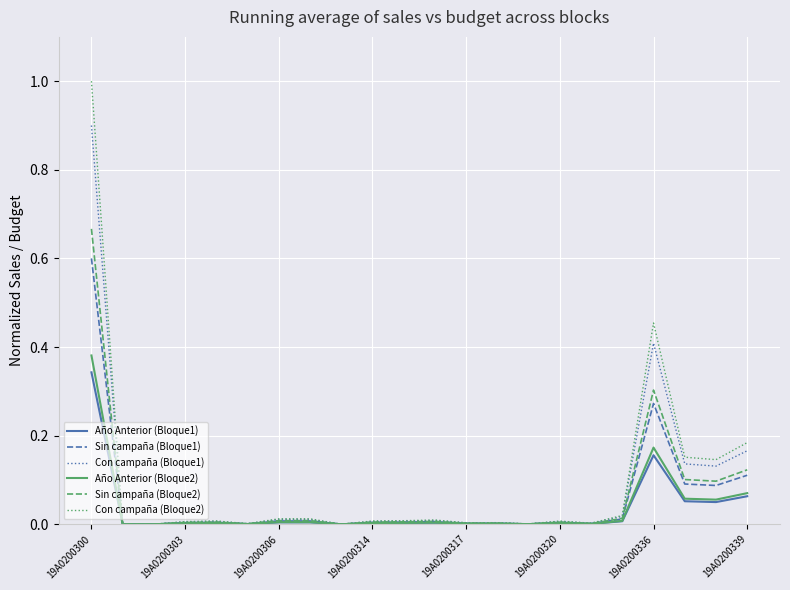

What is the greatest value displayed?

1.0